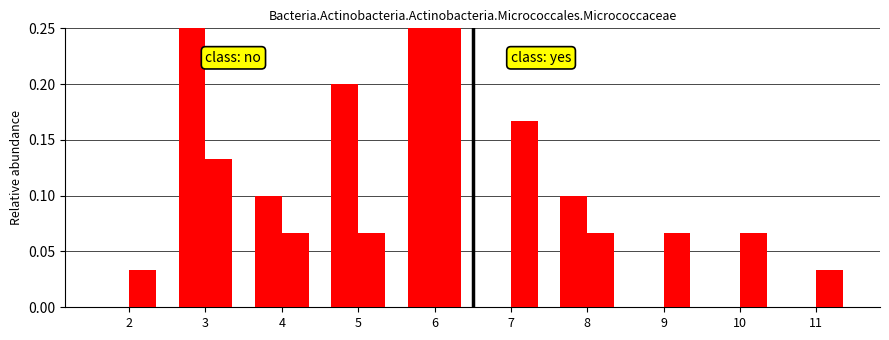

Which series has the largest total across all categories?

class: no